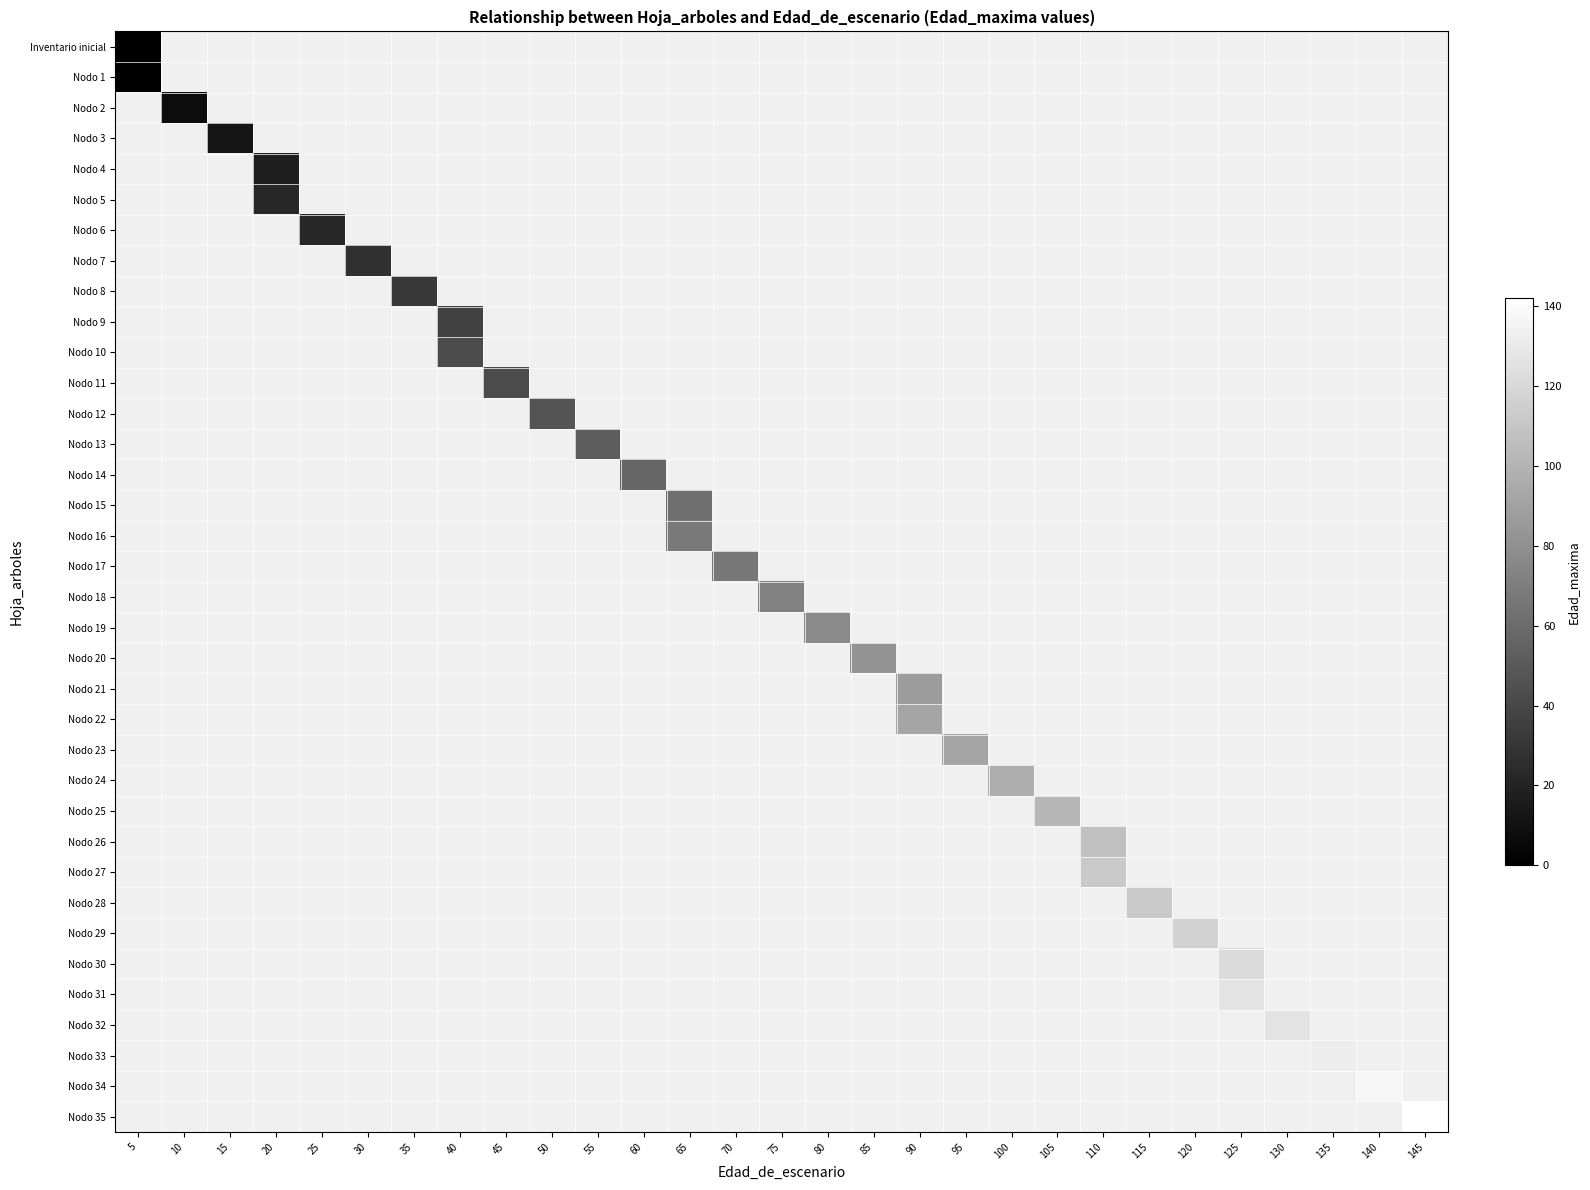

At how many categories does at least one series exceed 108?

8